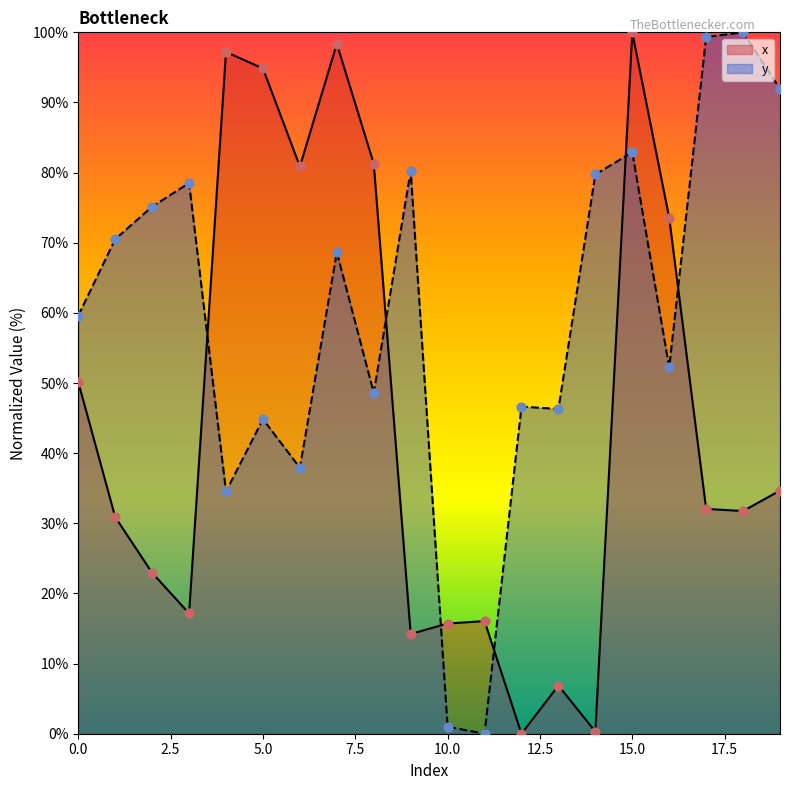

What are all the series names shown in the legend?

x, y